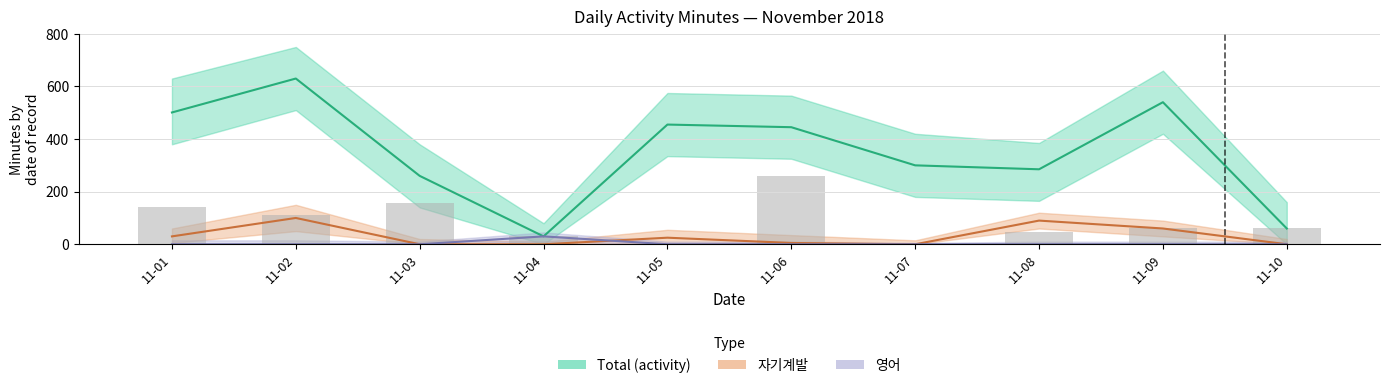

Are the bars grouped side by side (vs. stacked)?

Yes